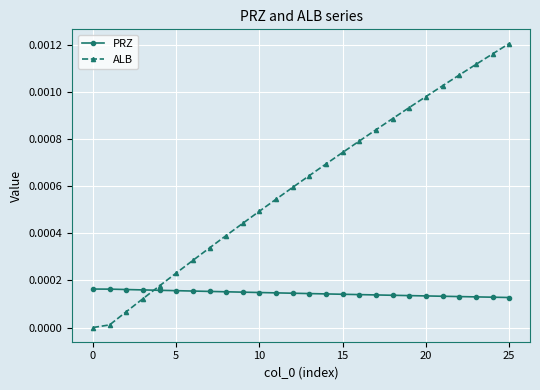

Which series has the largest total across all categories?

ALB